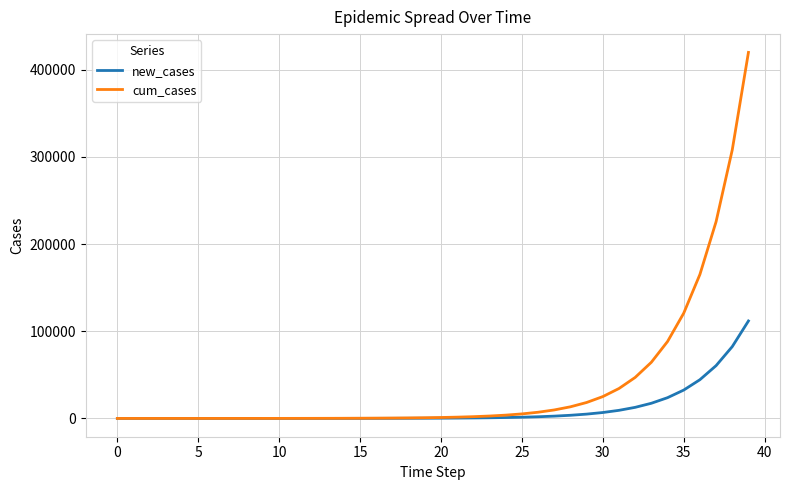

What is the sum of all cum_cases values?

1566078.9